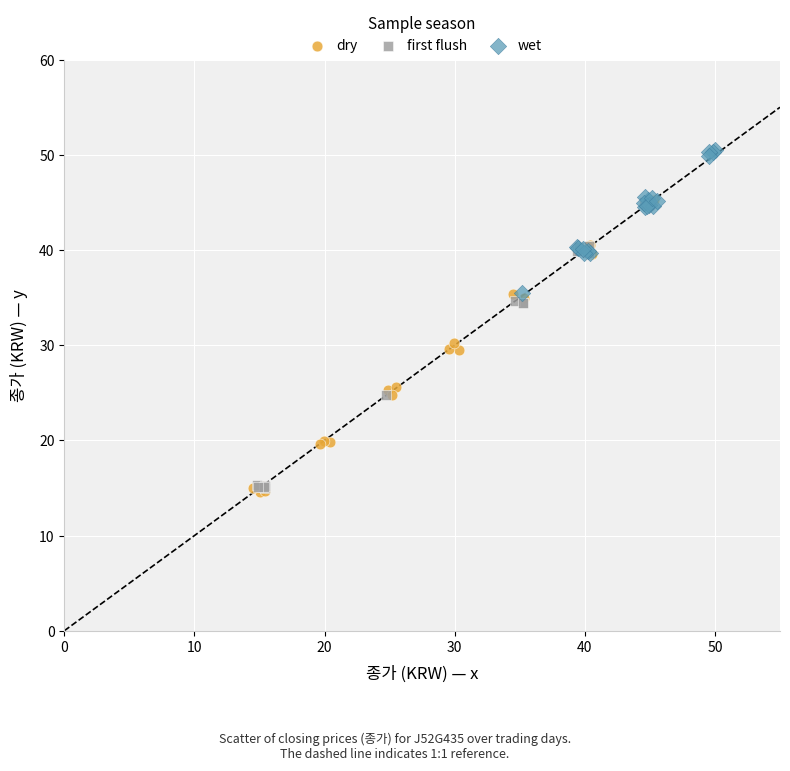

Which series contains the highest Y value?

wet